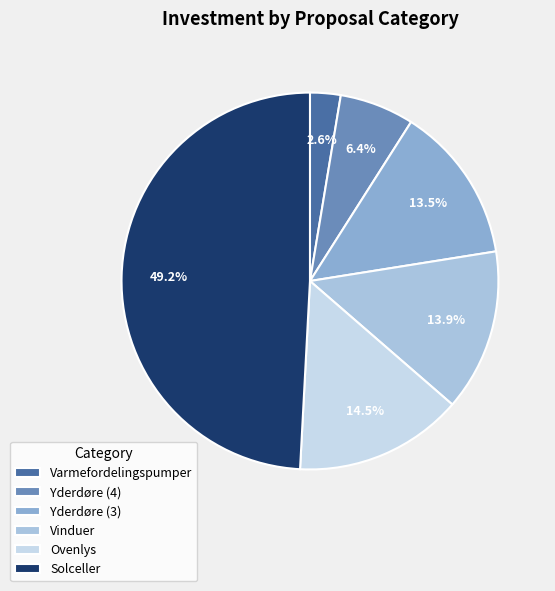

To the nearest percent, what is the average slice percentage?

17%